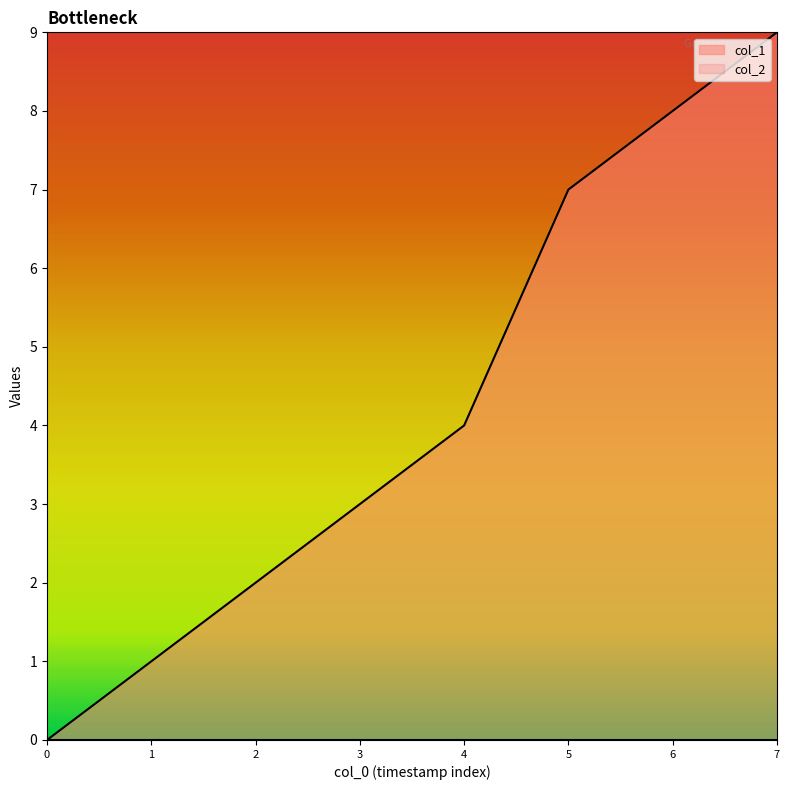

Between 0 and 7, which series saw the biggest shift?

col_1